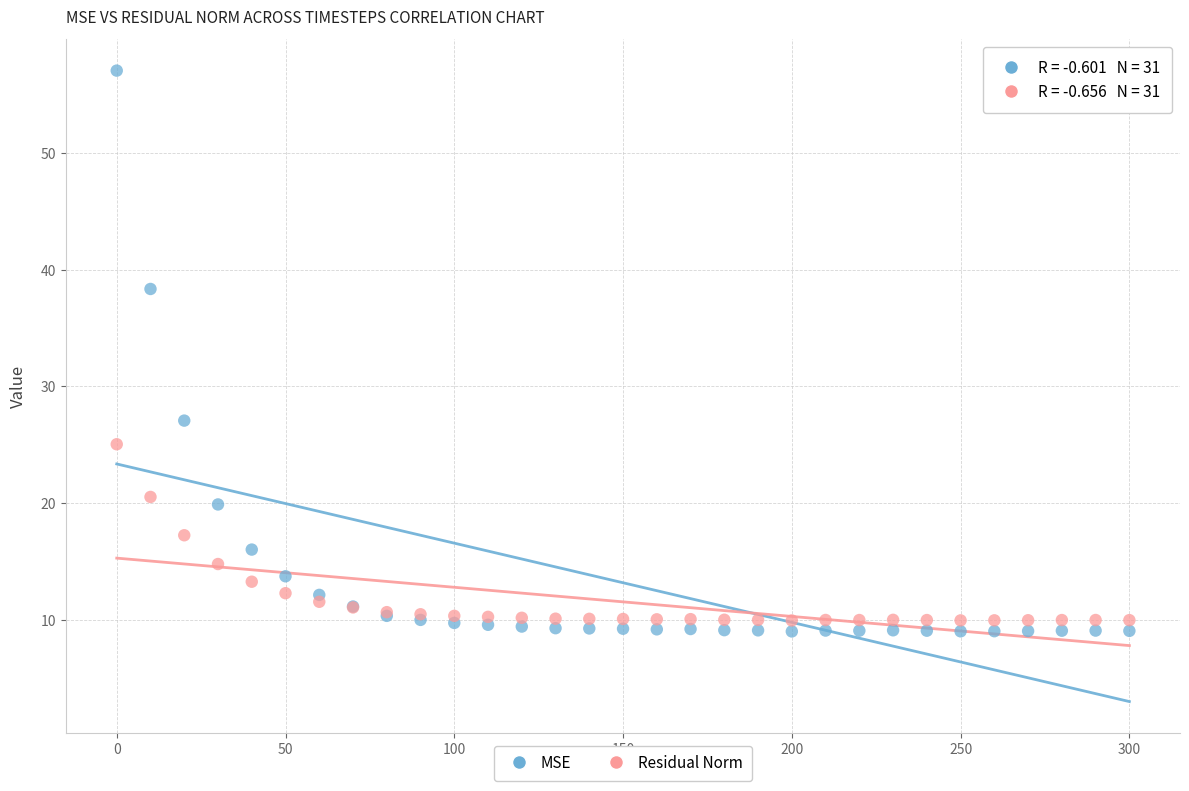

Which series has the widest spread of Y values?

MSE